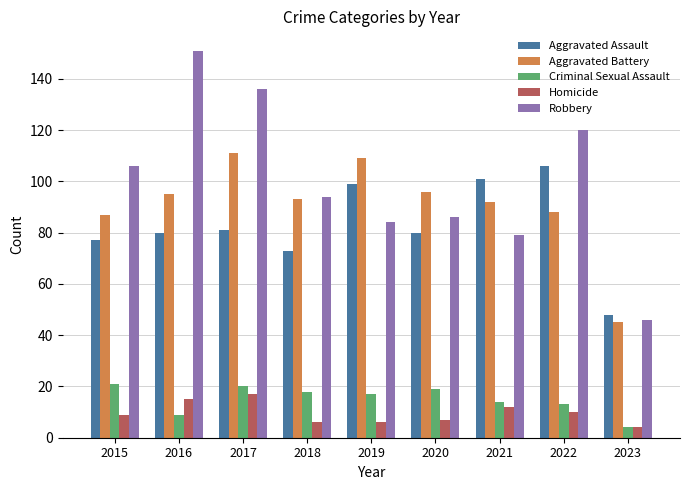

How many data points in Homicide are less than 9?

4